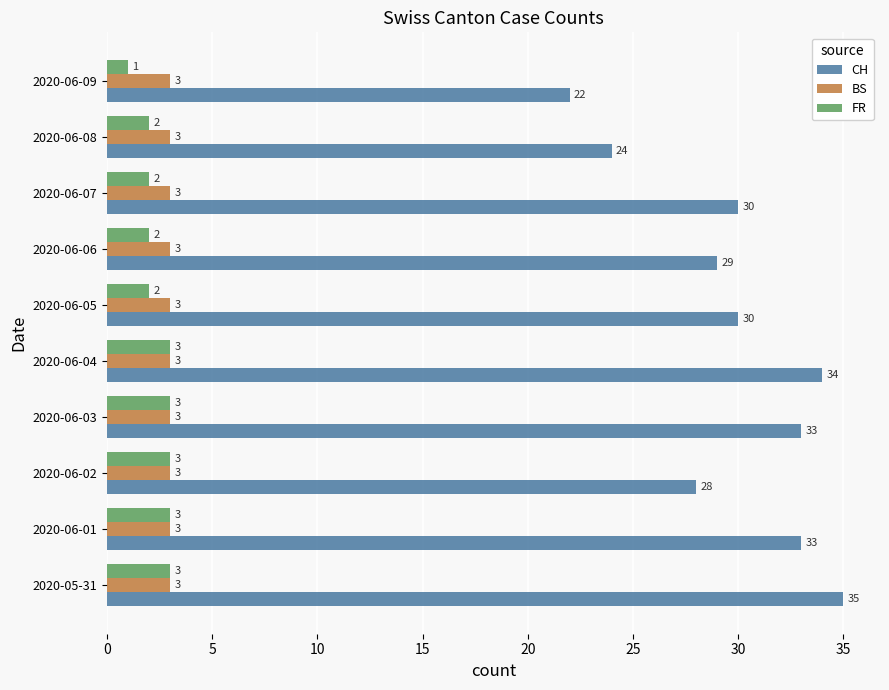

At which category is the sum across all series the highest?

2020-05-31